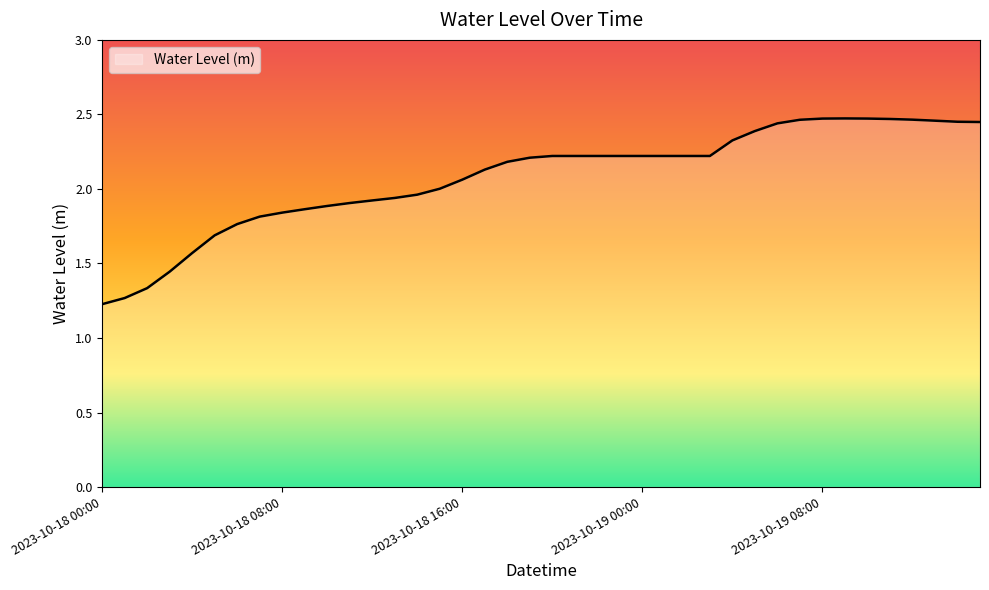

What is the difference between the maximum and minimum values?

1.2